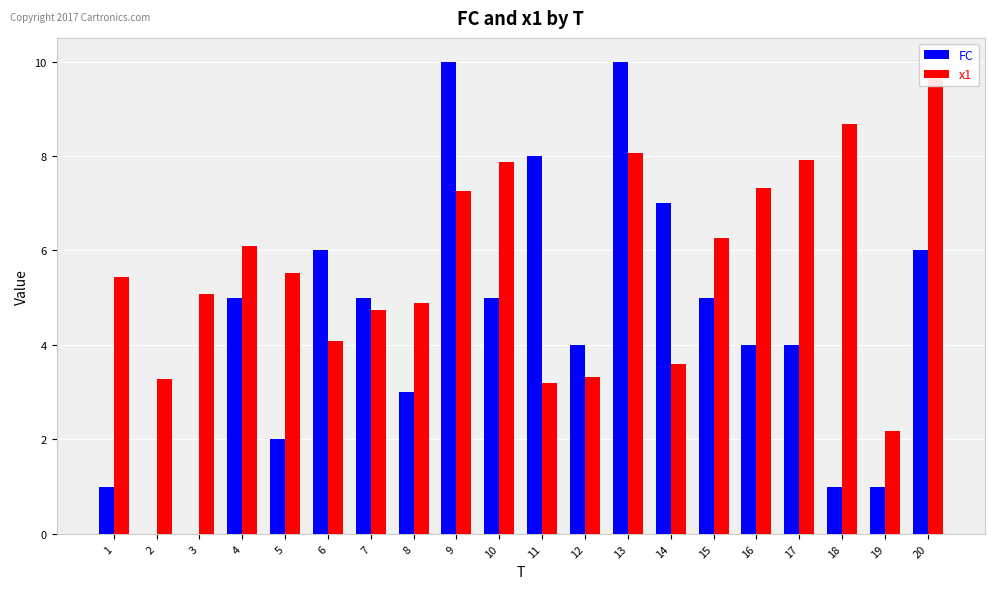

At which category does the chart reach its minimum across all series?

2